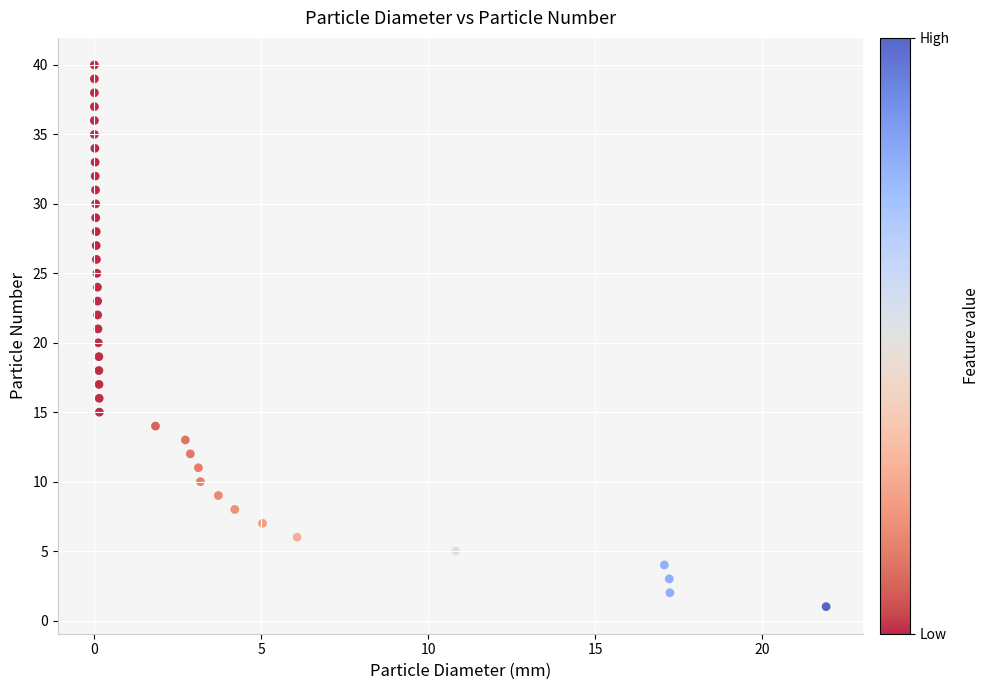

What is the range of Y values (max minus min)?

39